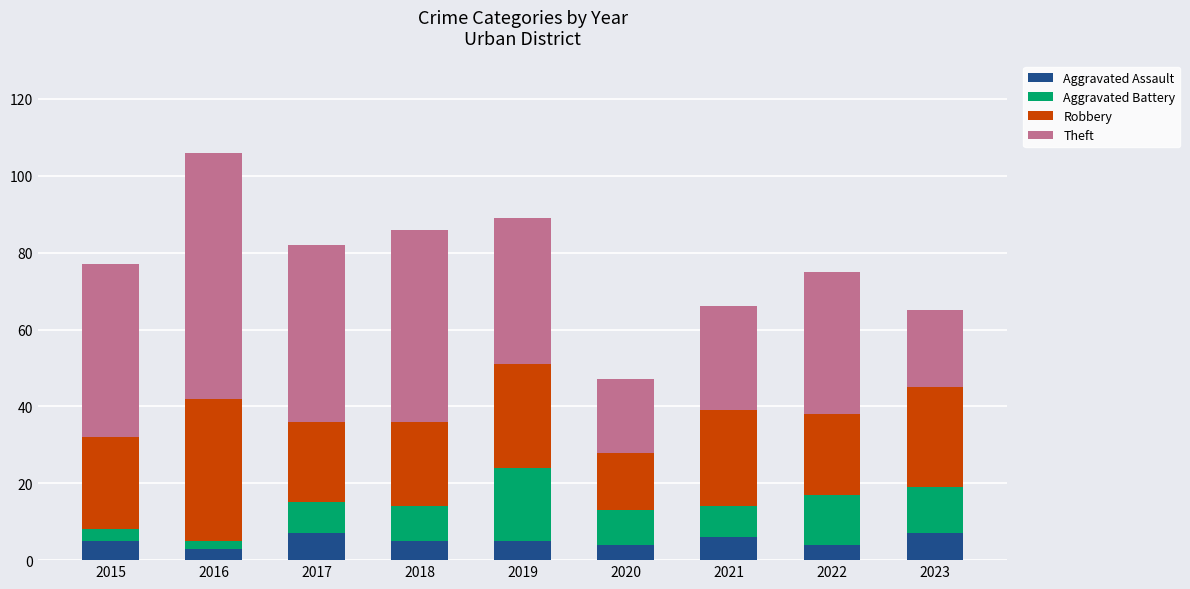

The value of Aggravated Assault at 2019 is 5. True or false?

True